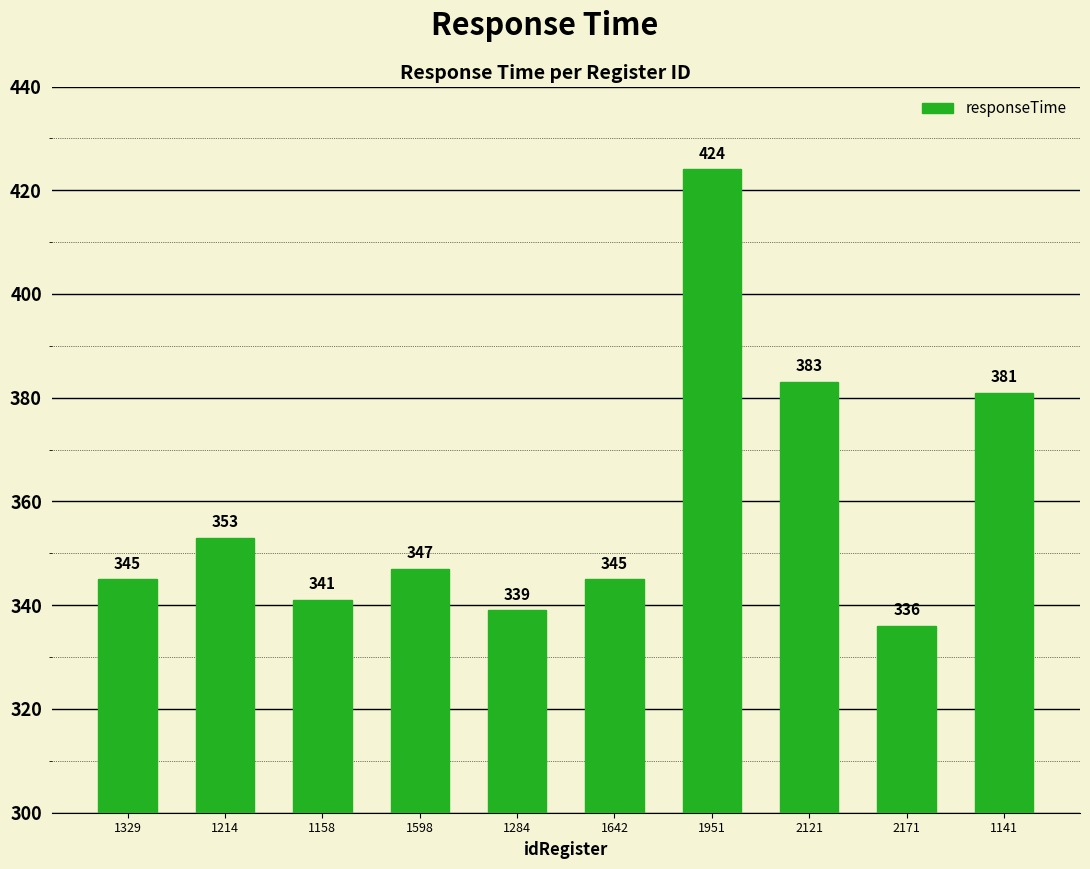

The value at 1951 is 118. True or false?

False